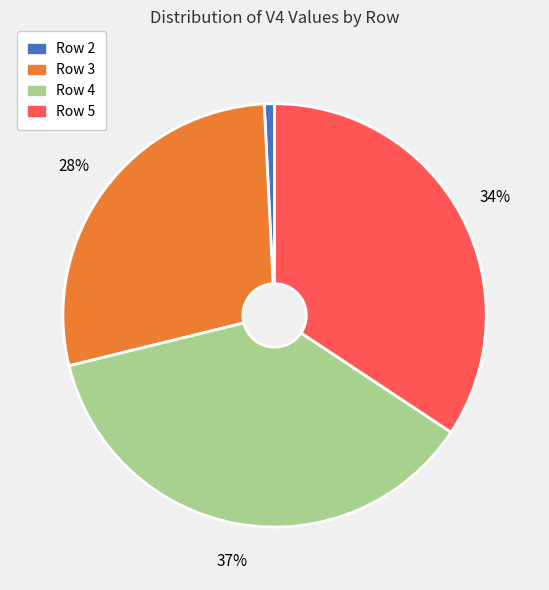

True or false: Row 5 accounts for 34% of the total.

True